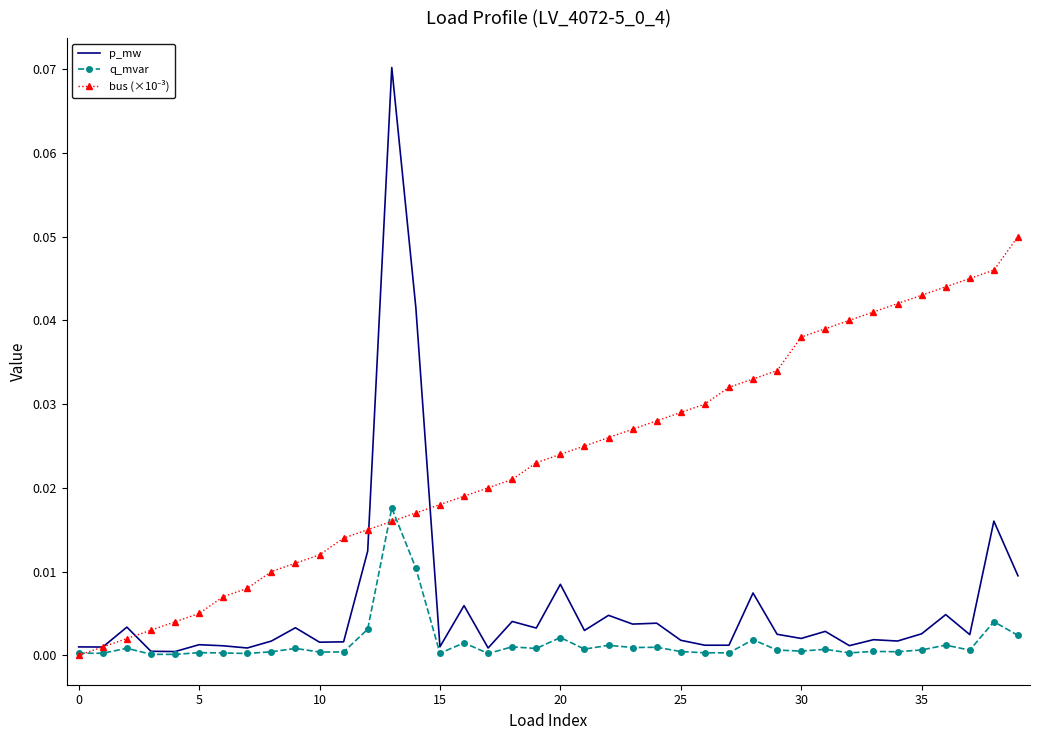

Which series has the widest spread of values?

p_mw